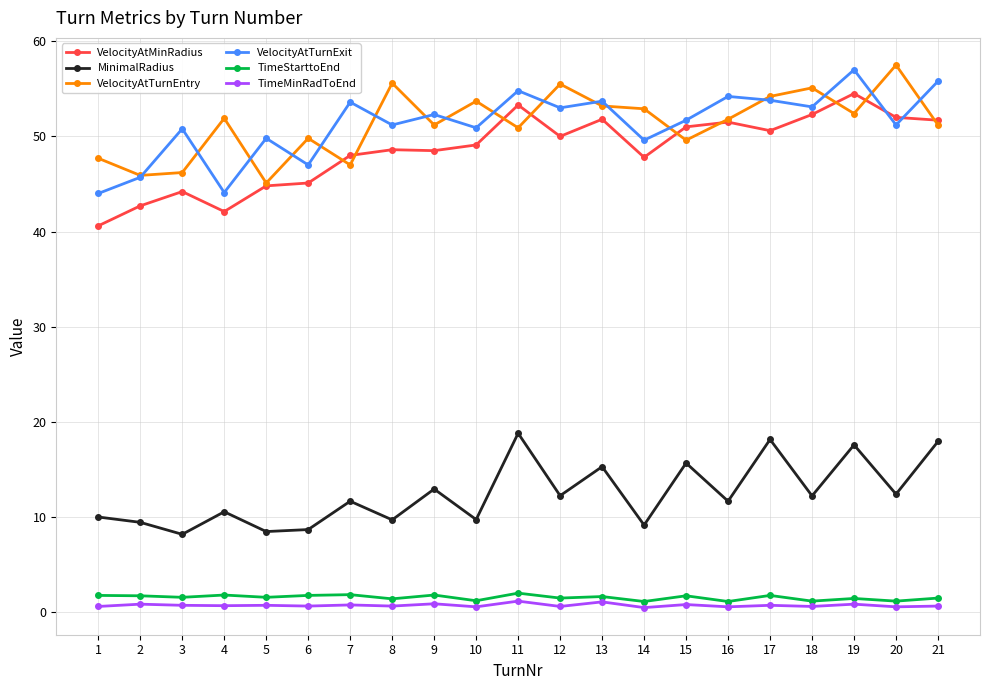

Is the value of TimeMinRadToEnd at 1 greater than the value of VelocityAtTurnExit at 3?

No